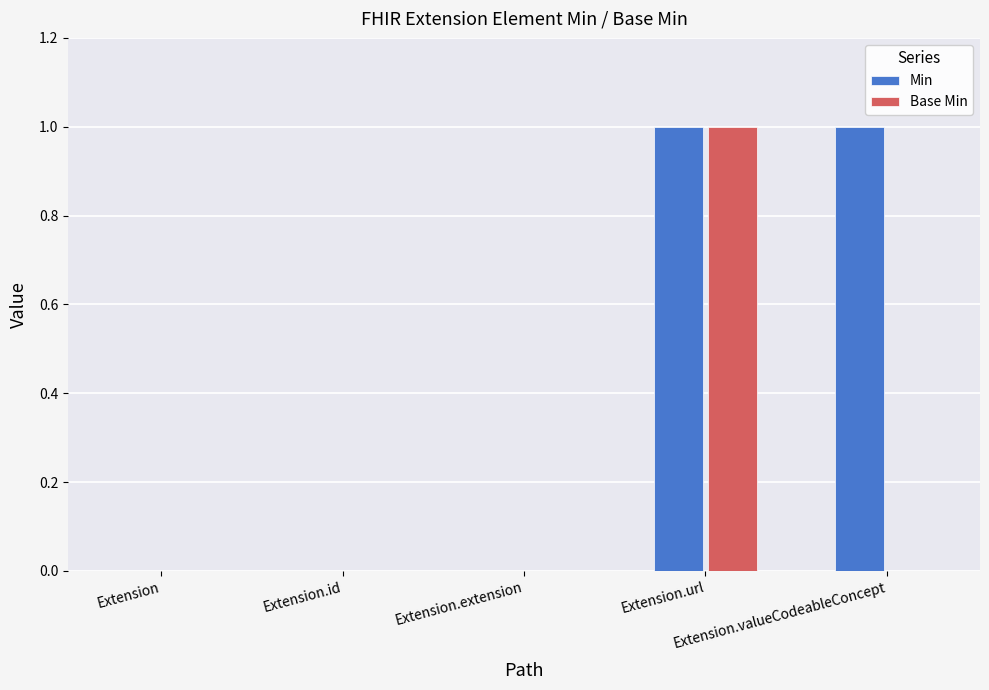

Count the number of categories in the chart.

5